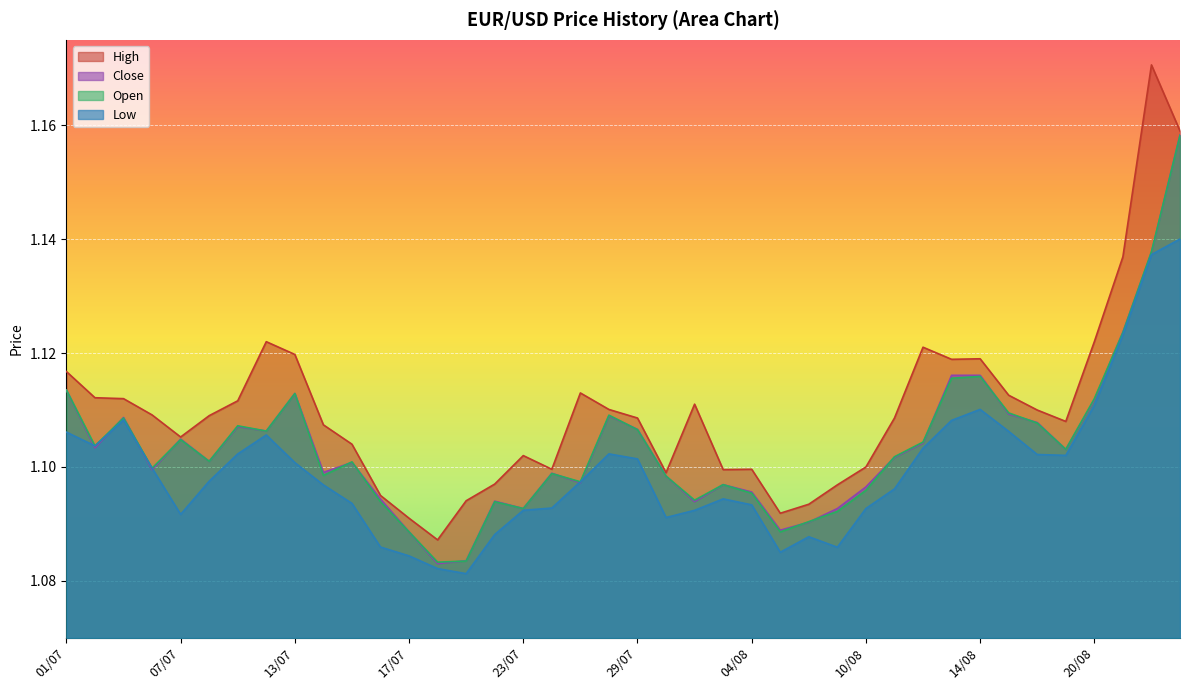

At 11/08, list the series in order from largest to smallest.

High, Open, Close, Low